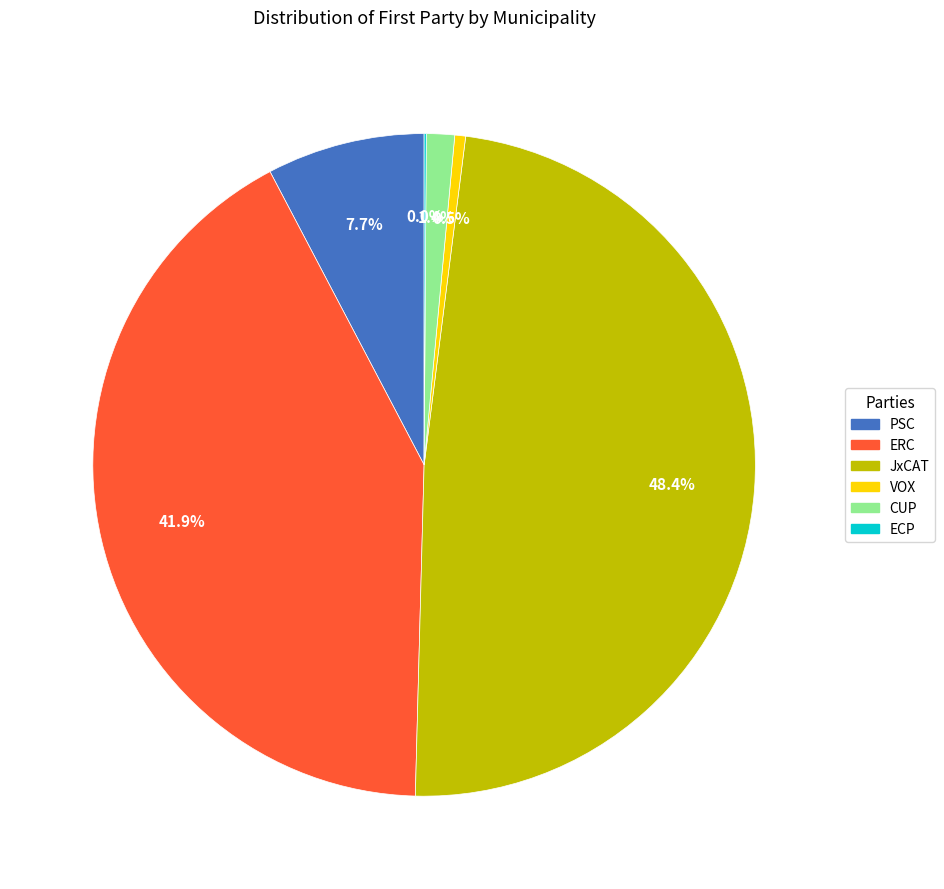

Which category has the biggest portion of the pie?

JxCAT